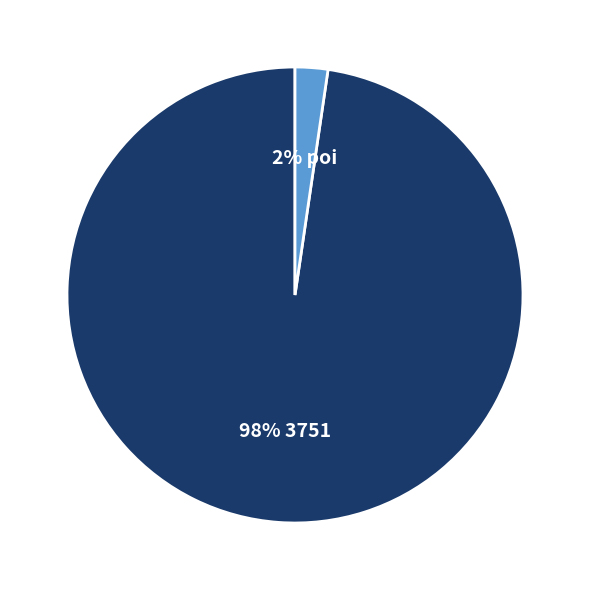

To the nearest percent, what percentage of the pie is 2% poi?

2%